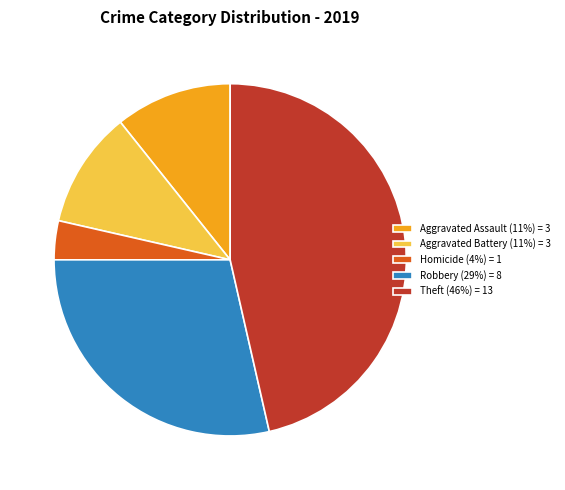

How many slices are in this pie chart?

5